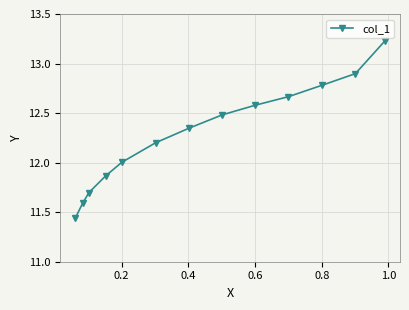

What is the value of the 13th point from the left?

13.2